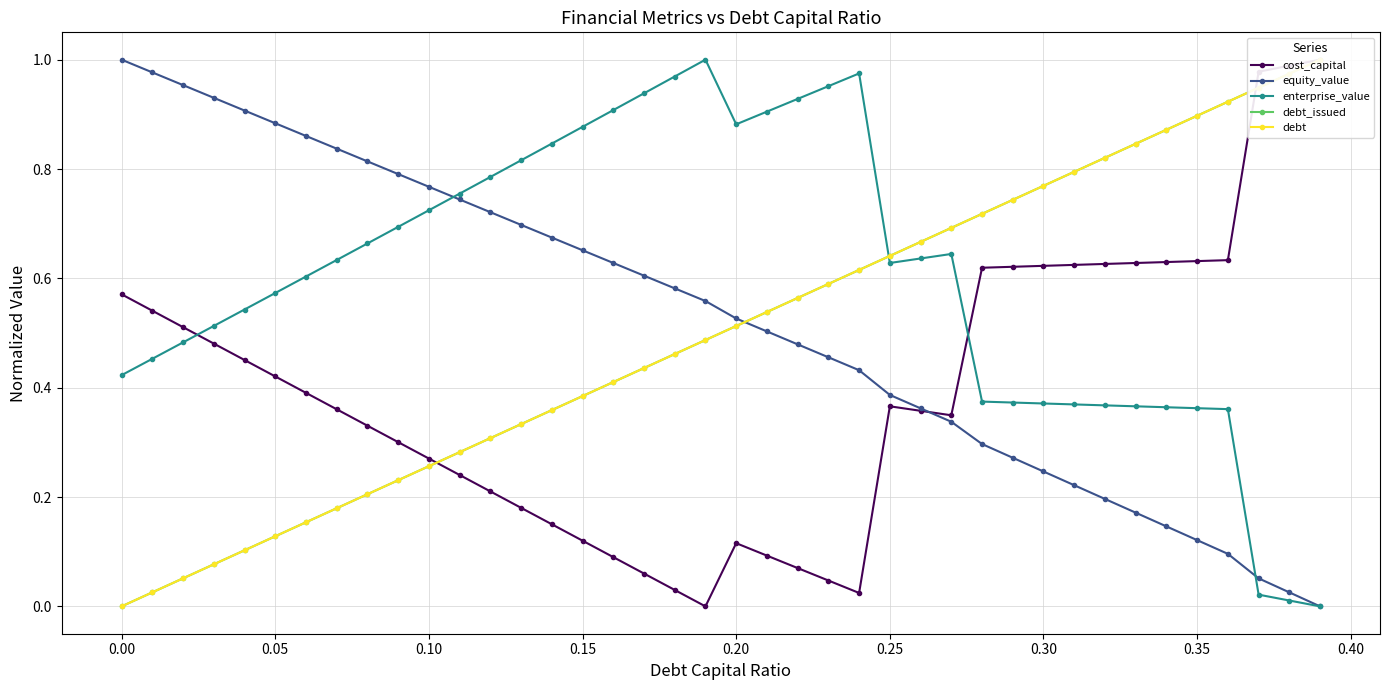

What are all the series names shown in the legend?

cost_capital, equity_value, enterprise_value, debt_issued, debt